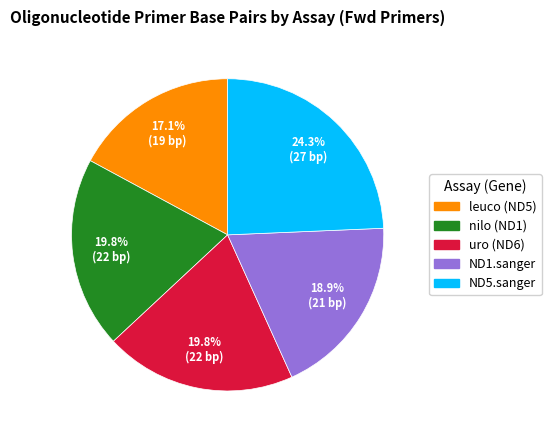

What percentage is the nilo (ND1) slice, to the nearest percent?

20%